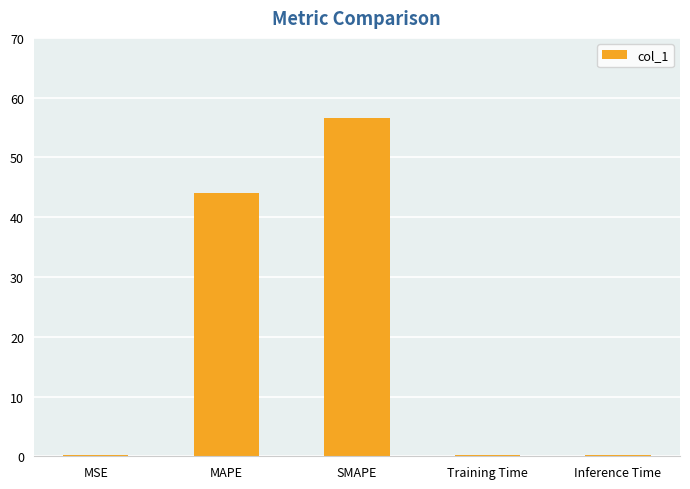

What is the sum of the values at SMAPE and MAPE?

100.7